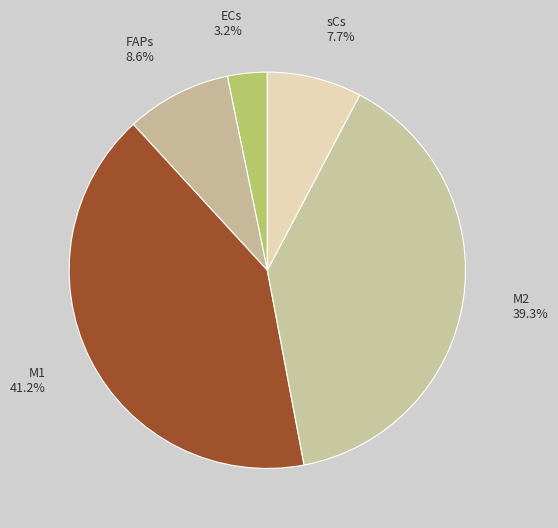

What is the largest slice in the pie chart?

M1